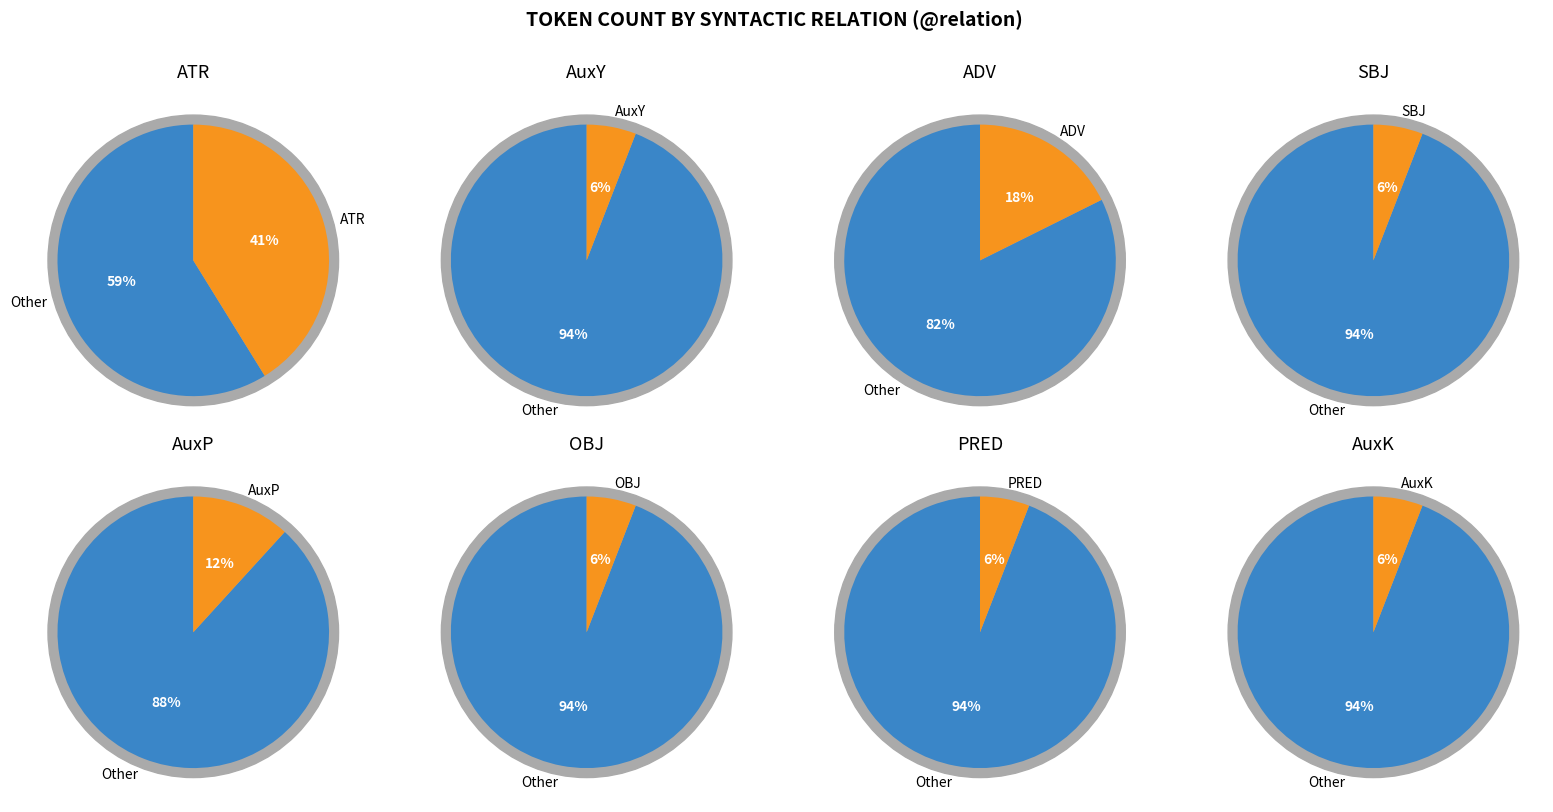

The 5 slice represents 6% of the pie. True or false?

True